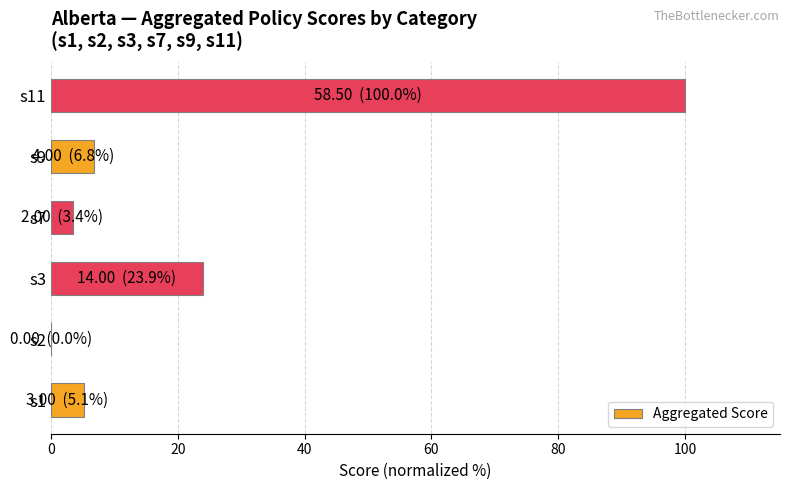

At which label is the value closest to 50?

s3